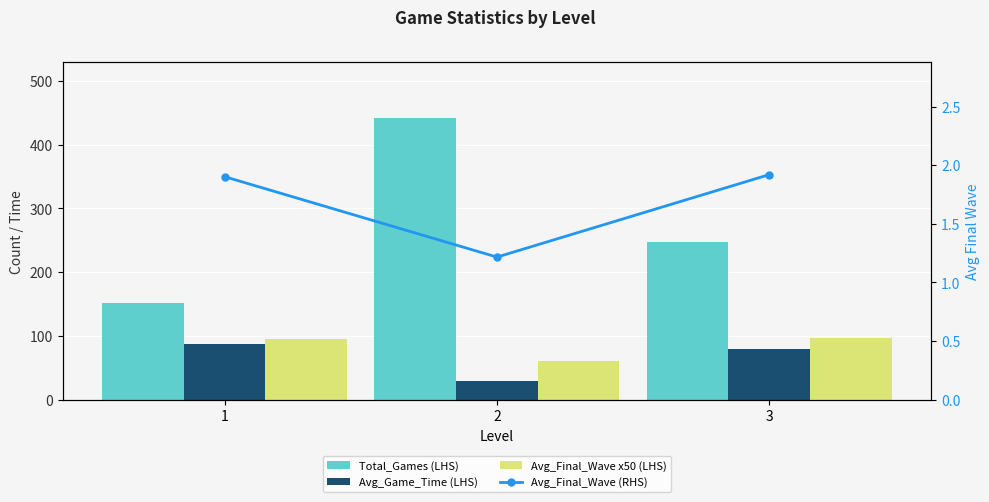

At which category does the chart reach its minimum across all series?

2